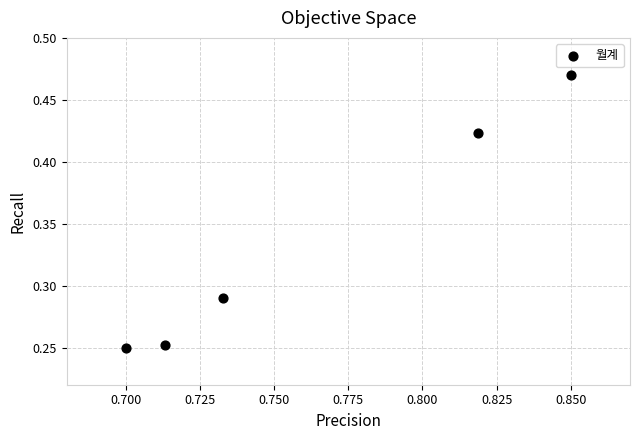

What is the average X value?

0.8